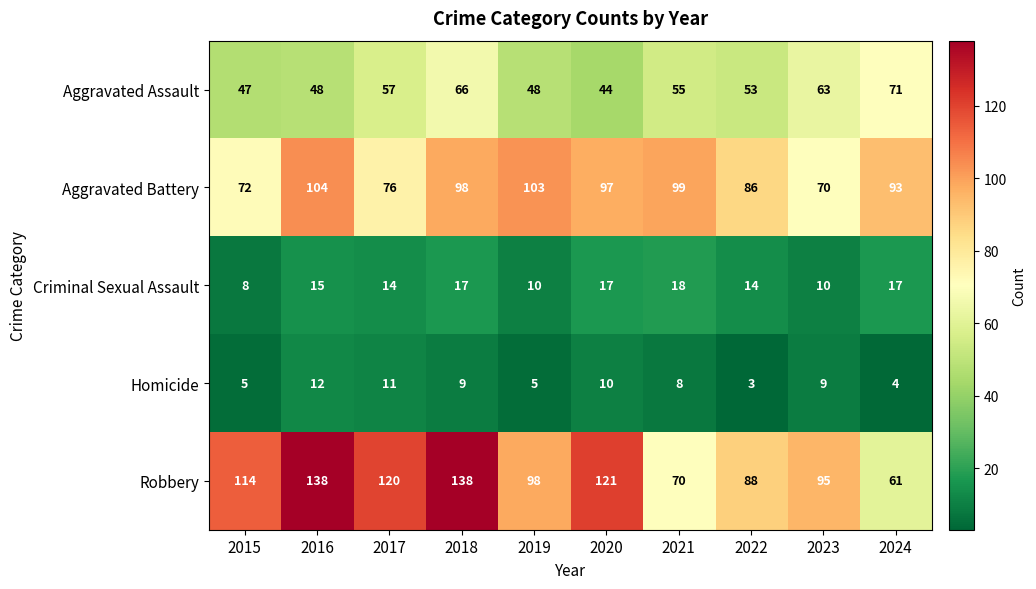

True or false: Criminal Sexual Assault has a value of 8 at 2015.

True